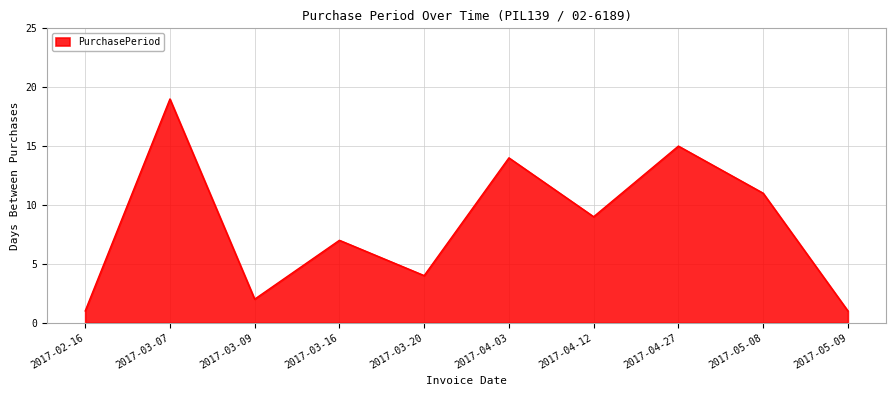

Which has a higher value, 2017-04-03 or 2017-04-12?

2017-04-03